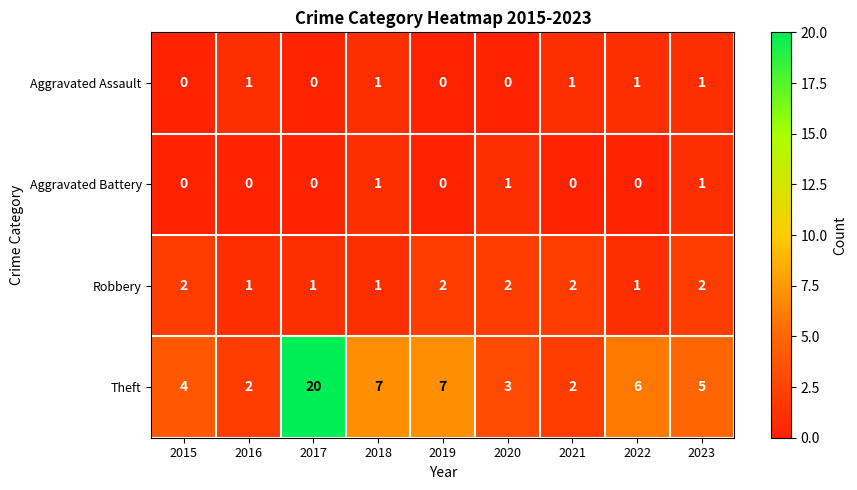

True or false: Robbery has a value of 1 at 2022.

True